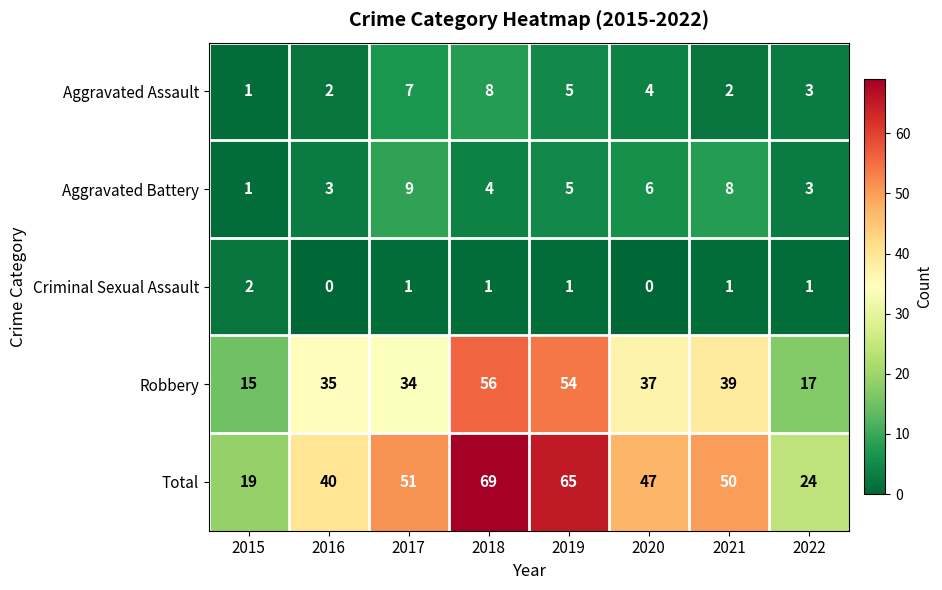

At how many categories does at least one series exceed 13?

8